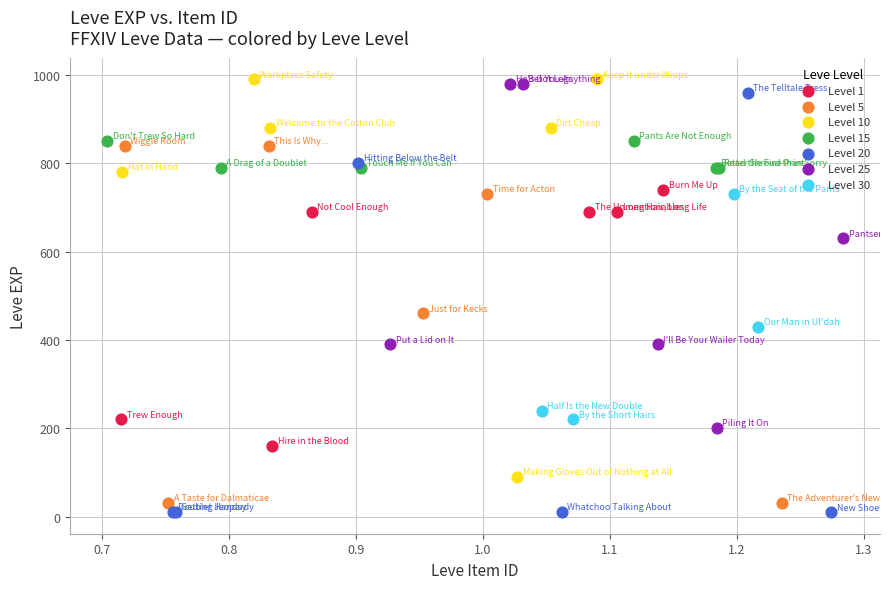

Which series has the largest Y range (max minus min)?

Level 20